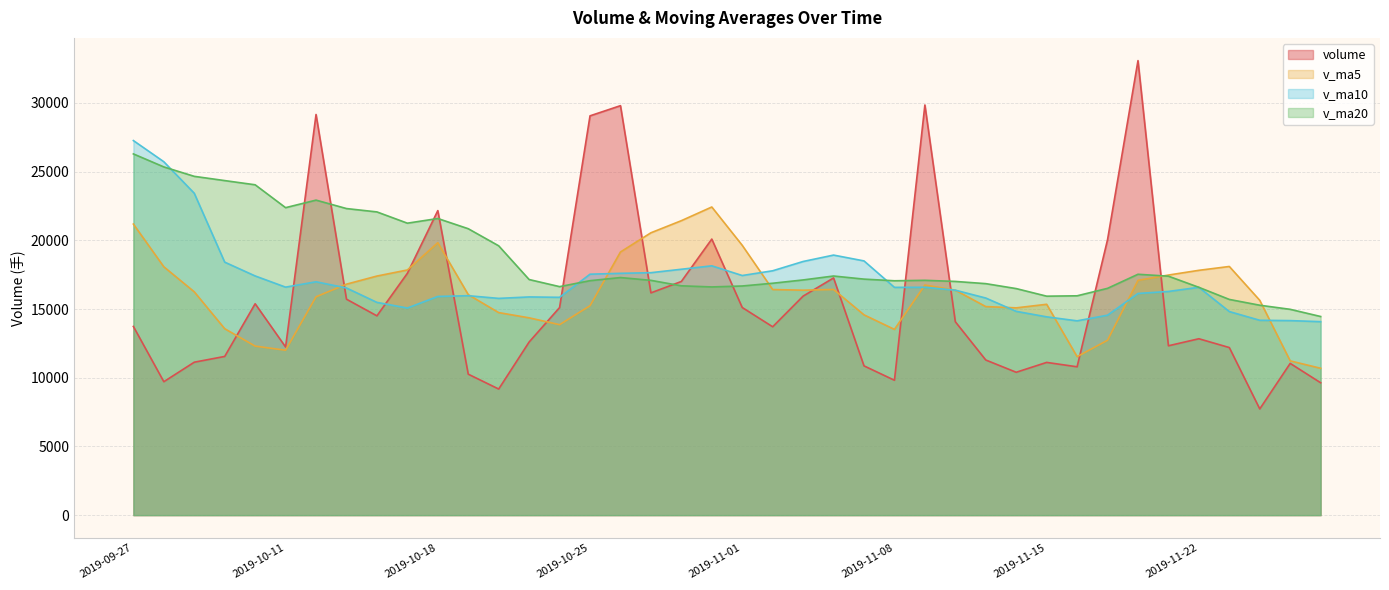

Rank the series by their maximum value, from highest to lowest.

volume, v_ma10, v_ma20, v_ma5